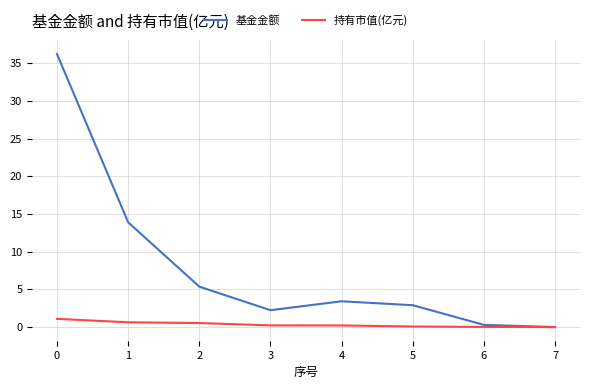

What is the difference between the maximum and minimum values in the 基金金额 series?

36.2